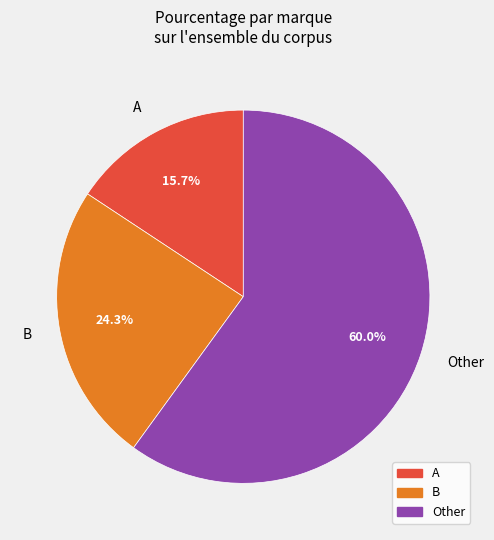

To the nearest percent, what is the average slice percentage?

33%